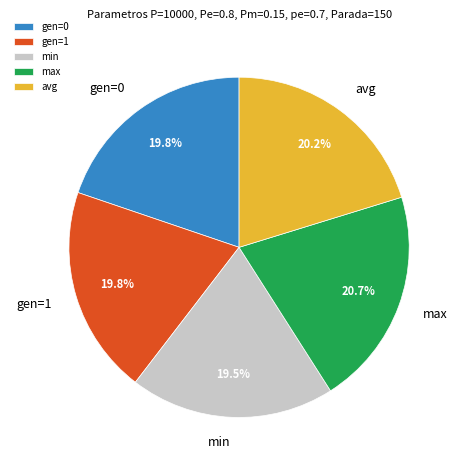

What is the total percentage of gen=0 and avg?

40.0%